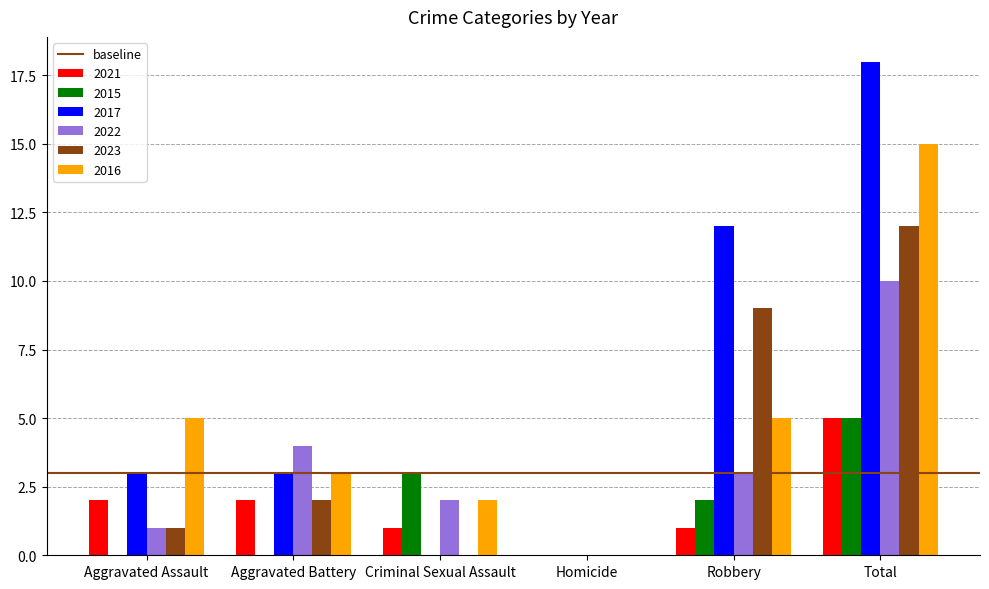

The 2017 series shows 1 at Aggravated Assault. True or false?

False